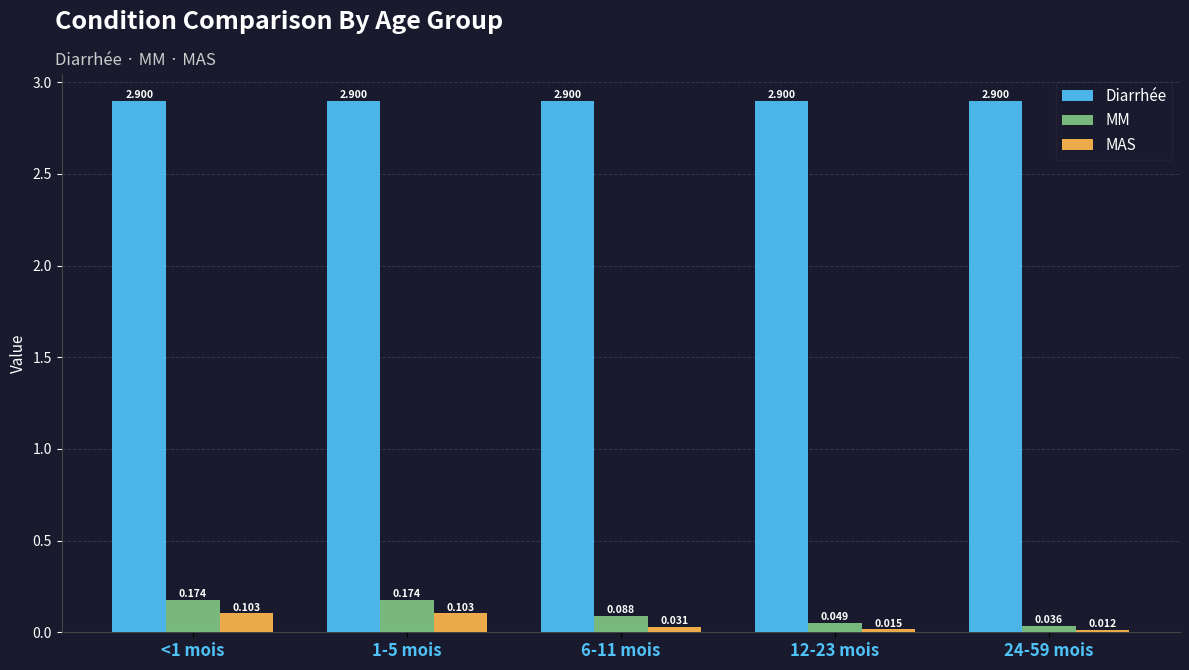

Is the value of MM at 1-5 mois greater than the value of MAS at 1-5 mois?

Yes